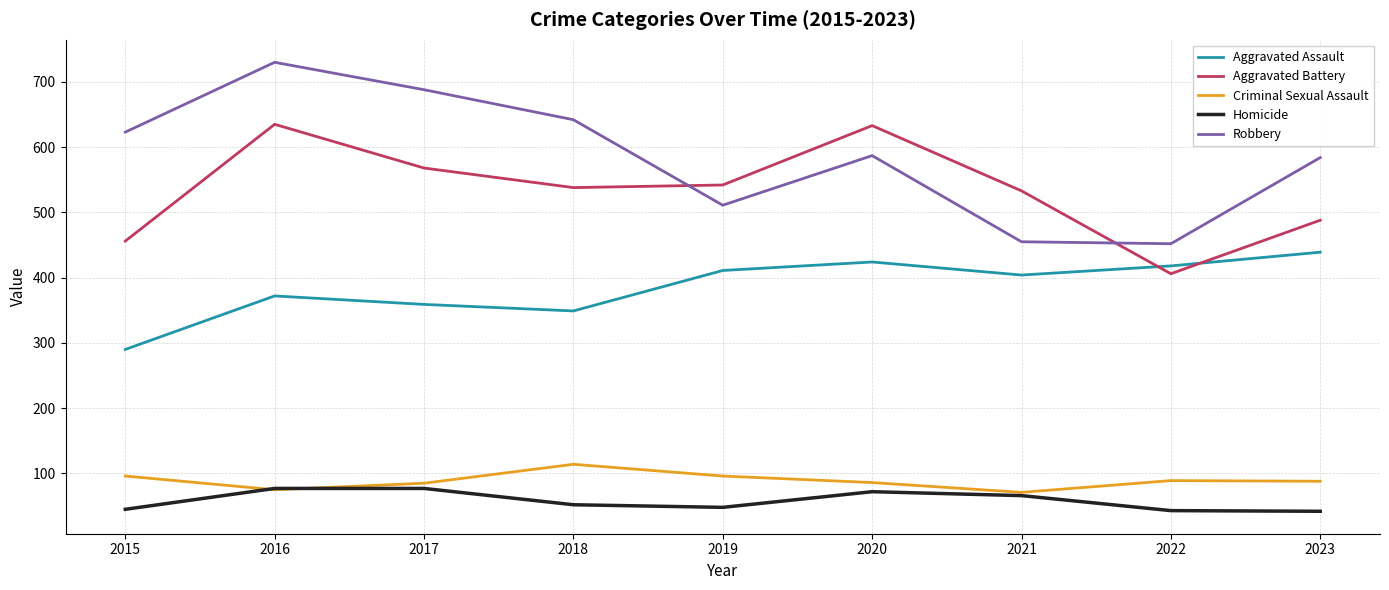

True or false: Criminal Sexual Assault and Aggravated Assault cross at least once.

False